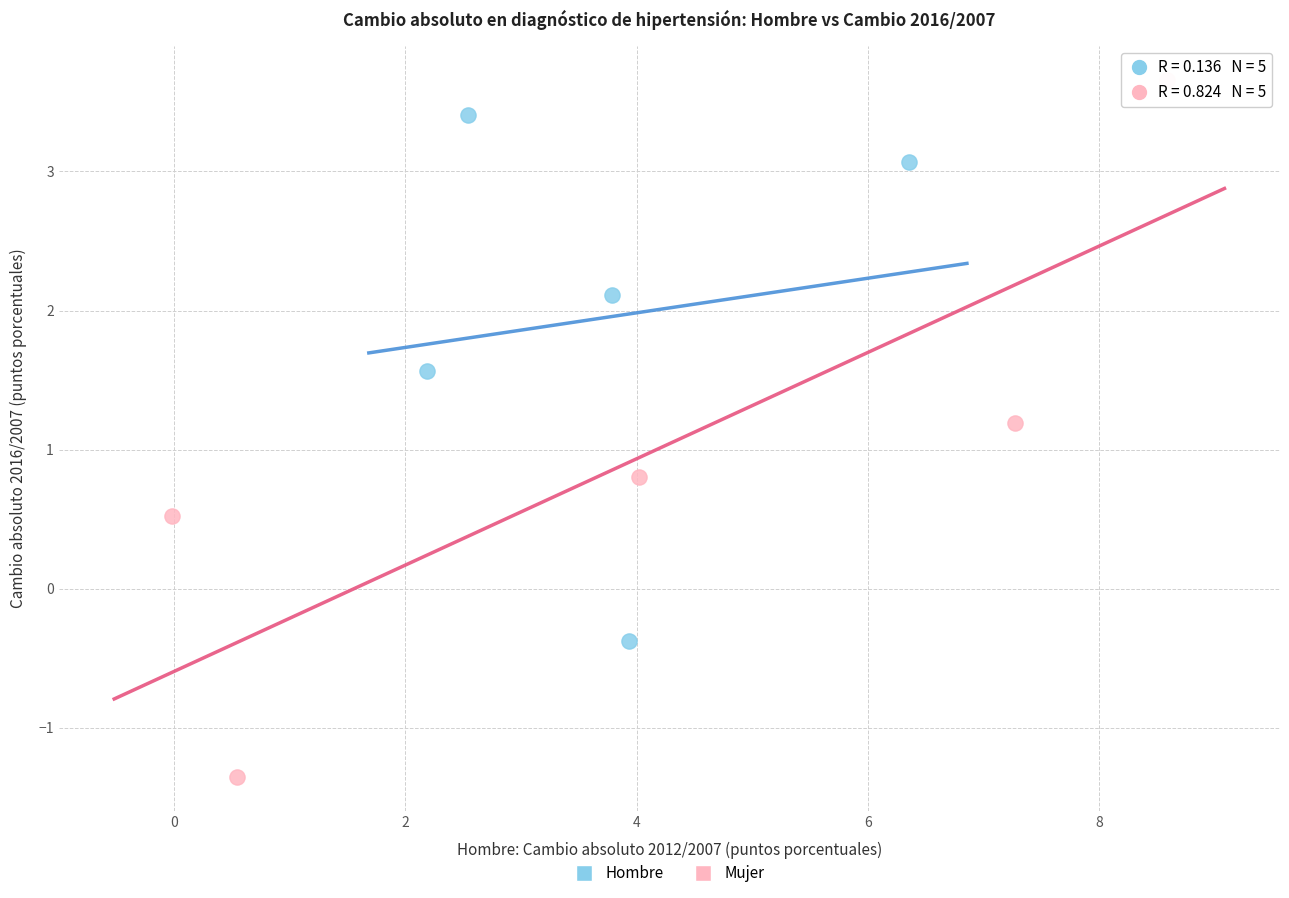

Which series reaches the maximum Y coordinate?

Mujer